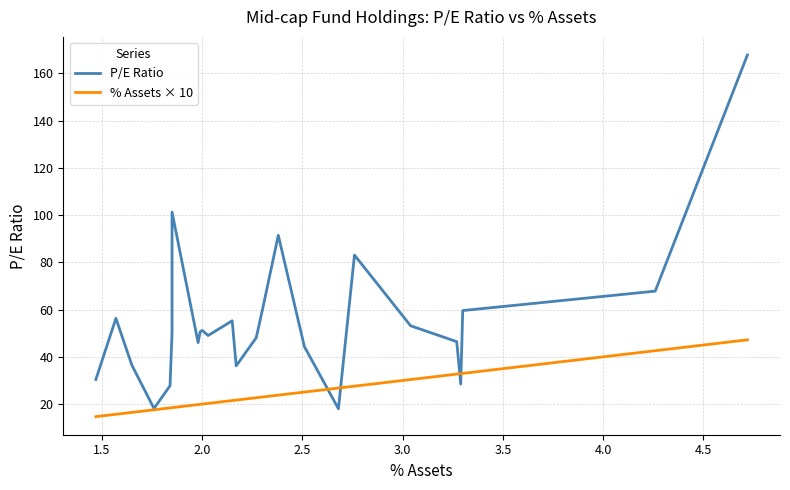

Does the chart have visible grid lines?

Yes